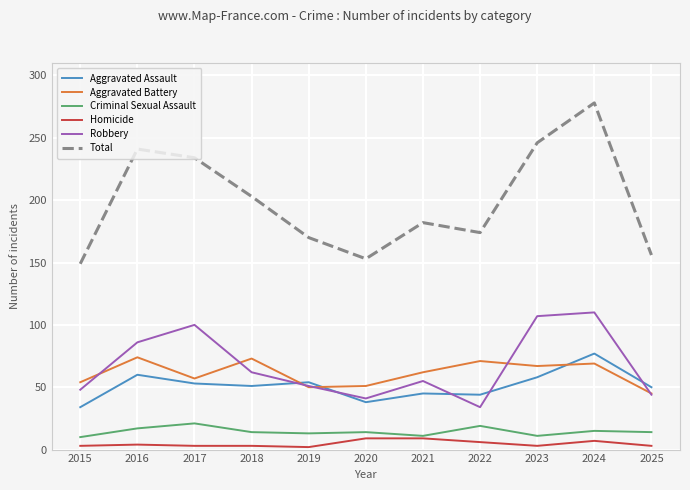

What is the sum of the Robbery values at 2024 and 2023?

217